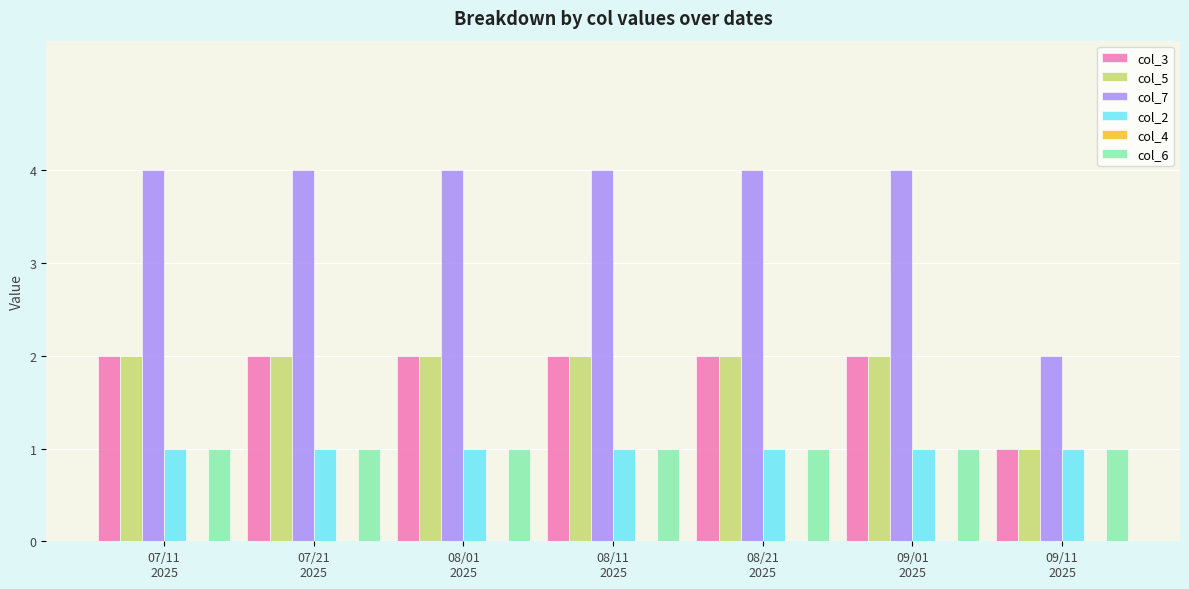

Is it true that col_7 equals 6 at 08/11
2025?

False